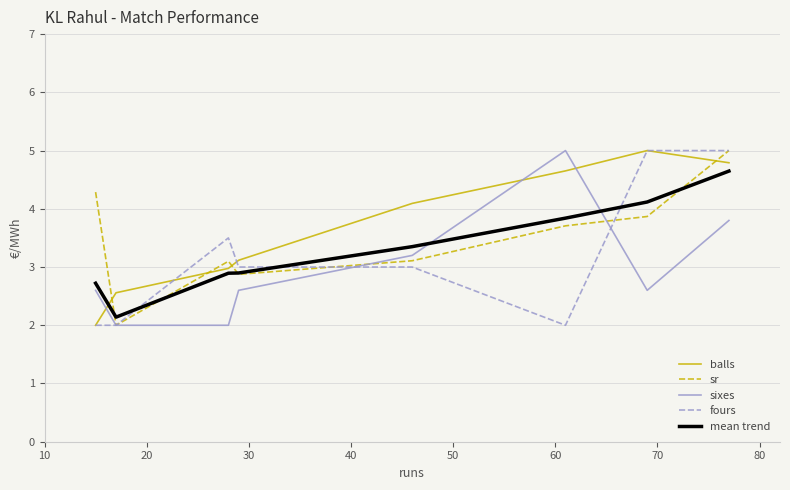

True or false: balls and sixes intersect in this chart.

True